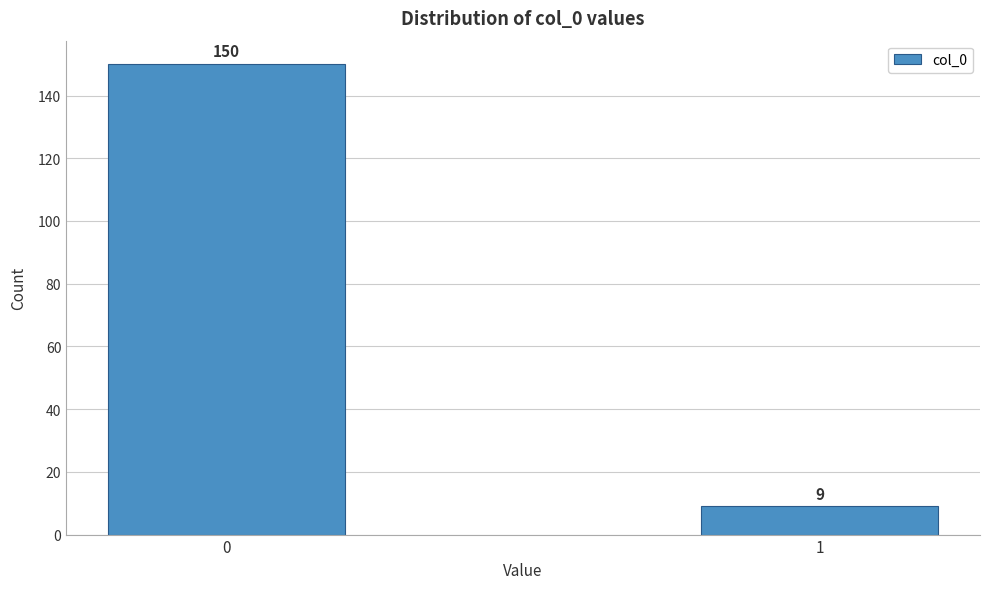

Reading left to right, list all the values displayed in this chart.

0=150	1=9